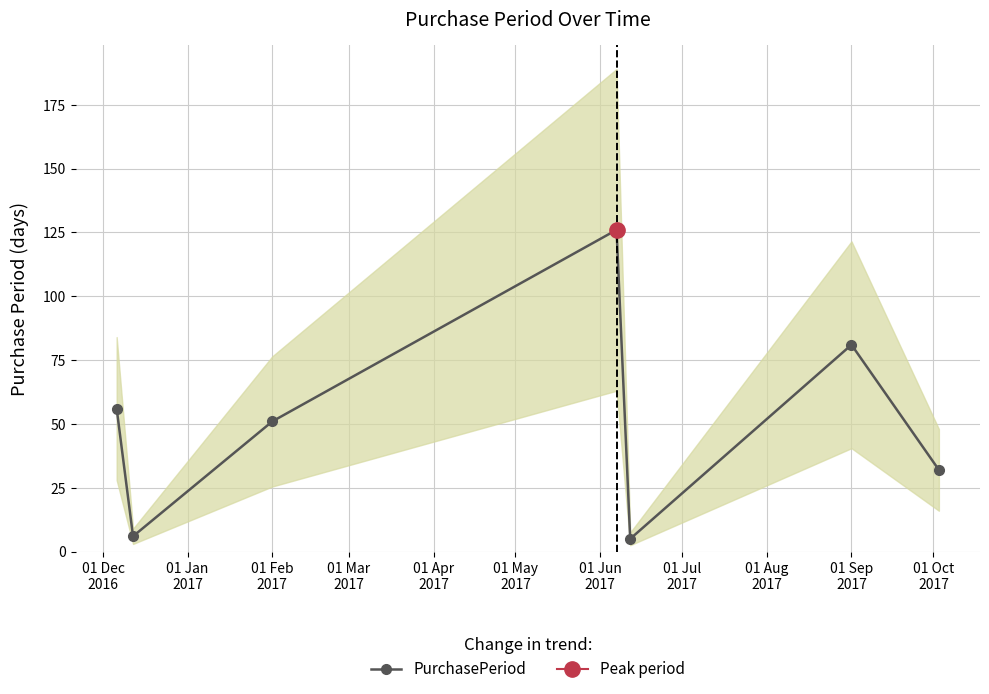

What is the average value?

51